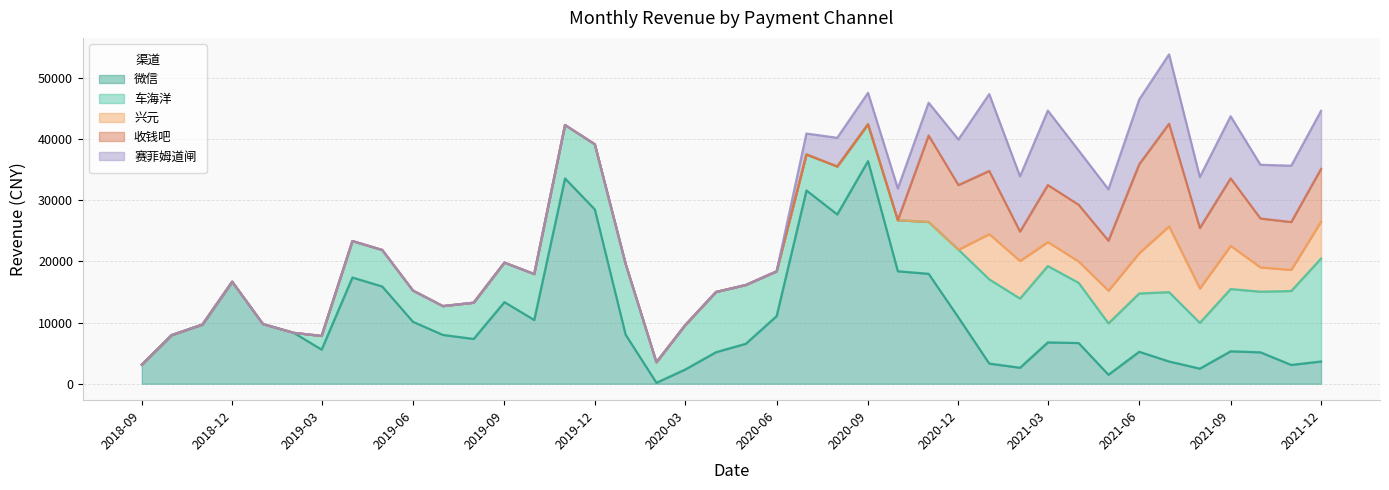

Is the value of 收钱吧 at 2020-08-01 greater than the value of 赛菲姆道闸 at 2018-10-01?

No